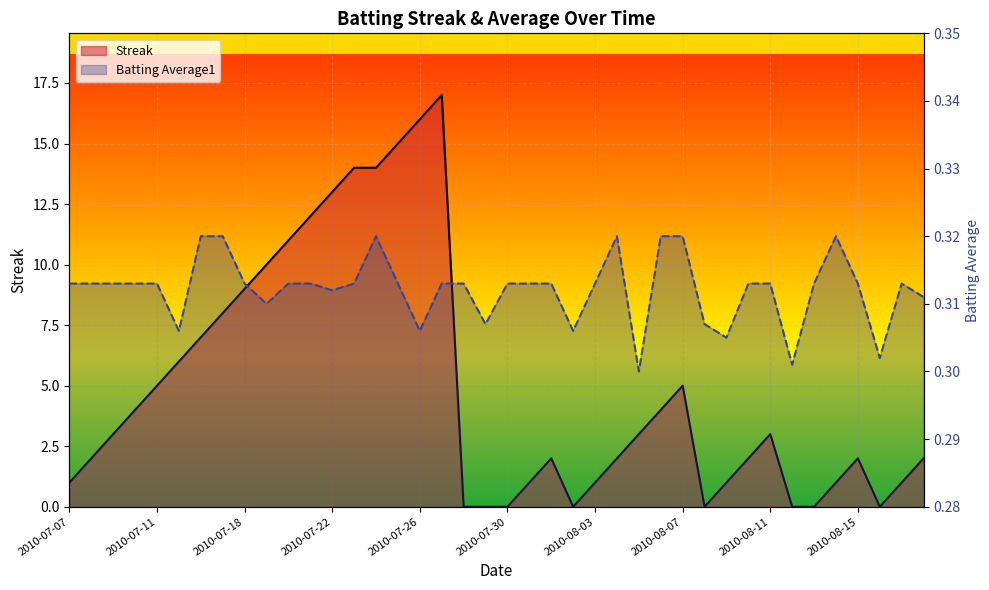

How many data points does each series have?

40